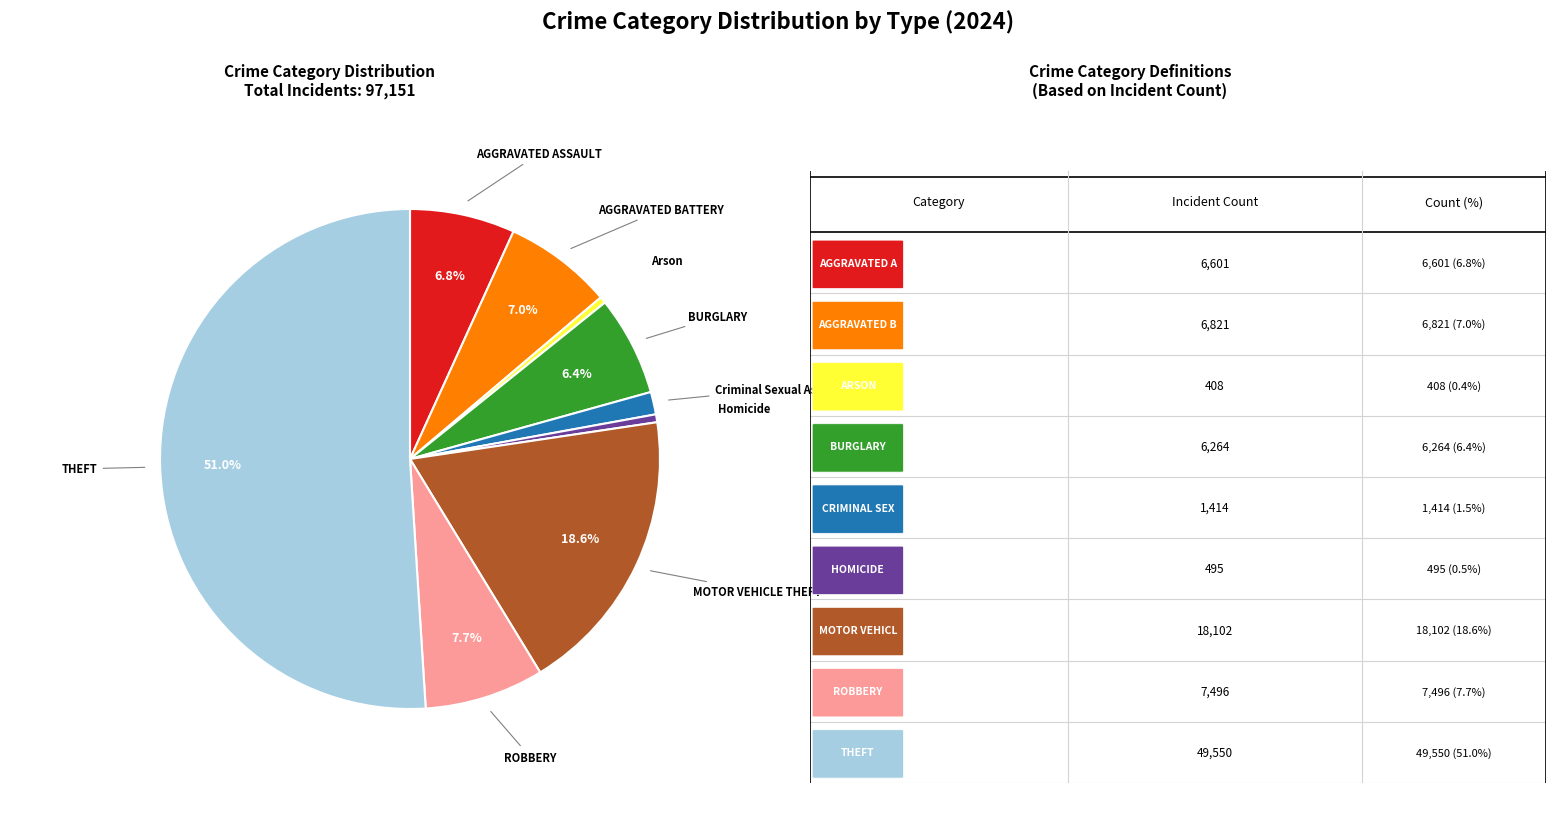

What is the largest slice in the pie chart?

Theft